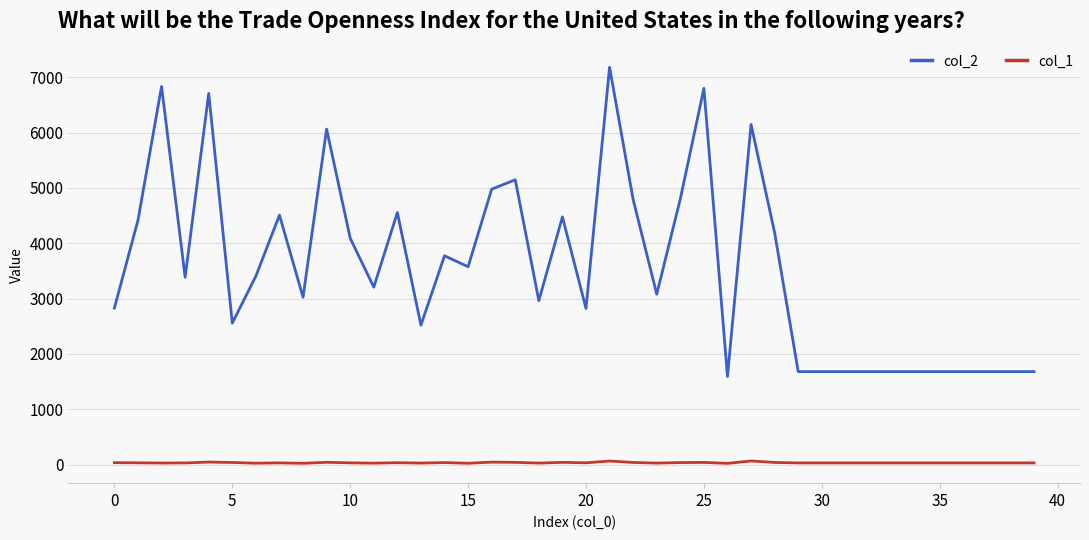

True or false: col_1 and col_2 cross at least once.

False